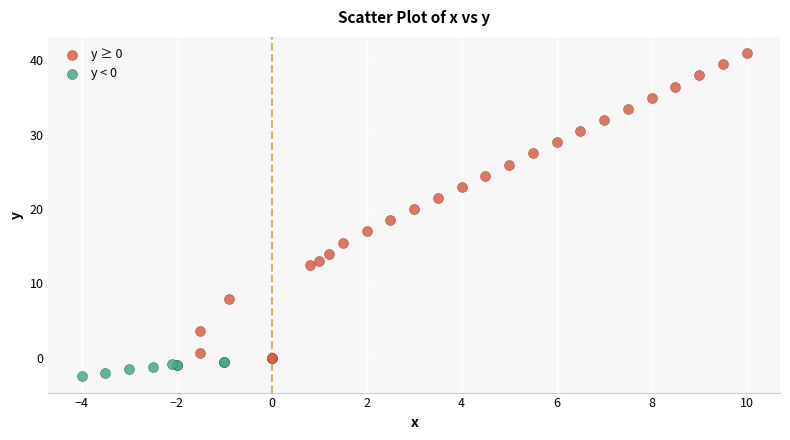

Which series has the largest Y range (max minus min)?

y ≥ 0